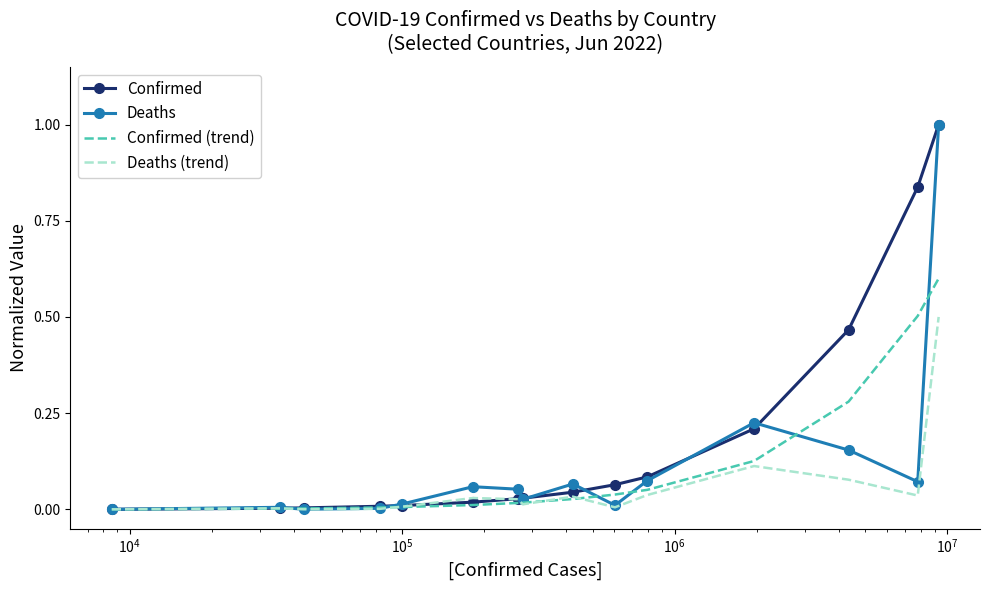

What is the maximum value shown in the chart?

1.0